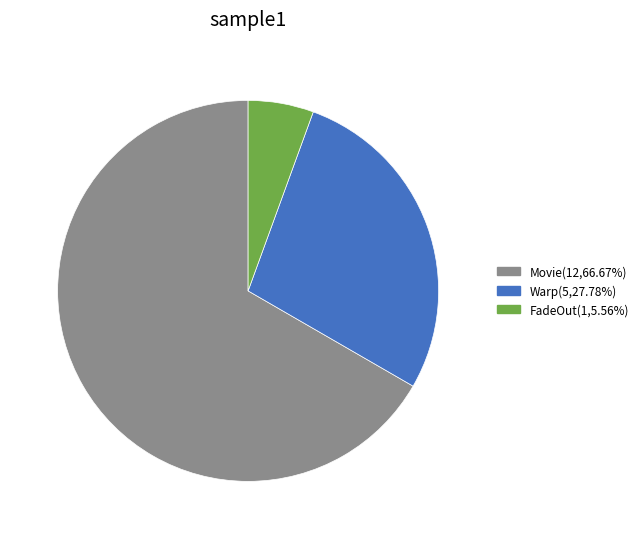

Combined, do FadeOut and Warp account for over 50%?

No